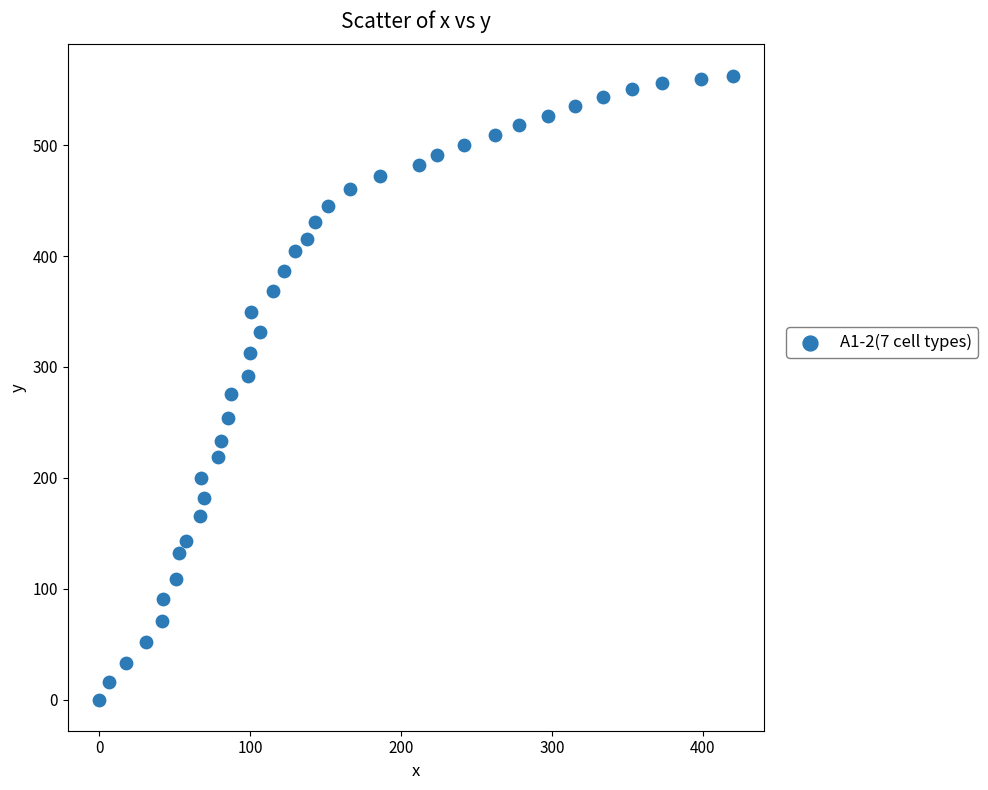

What is the range of Y values (max minus min)?

562.9